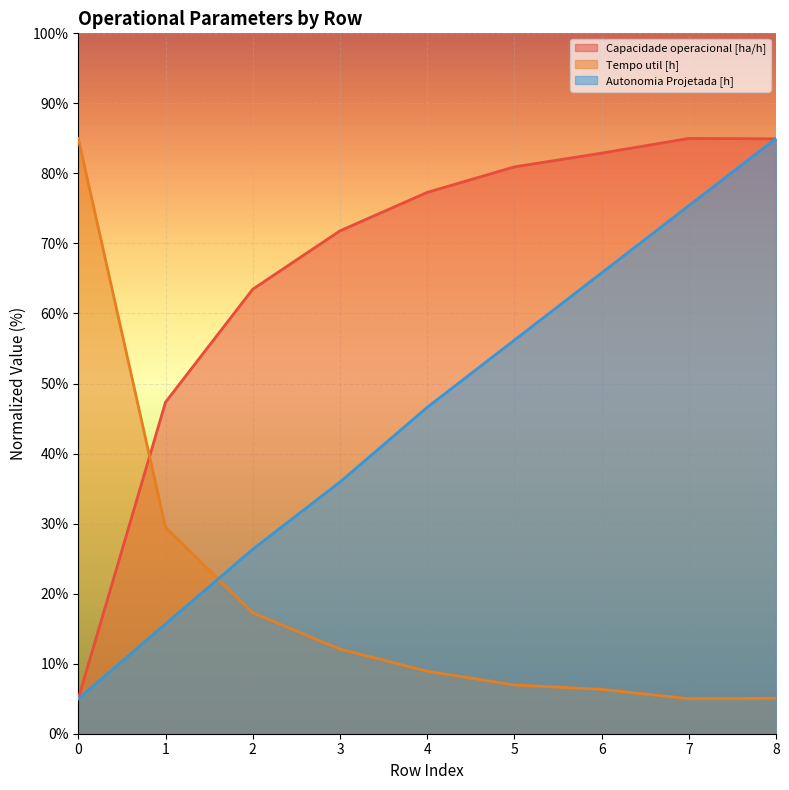

What is the sum of the Tempo util [h] values at 3 and 6?

18.4